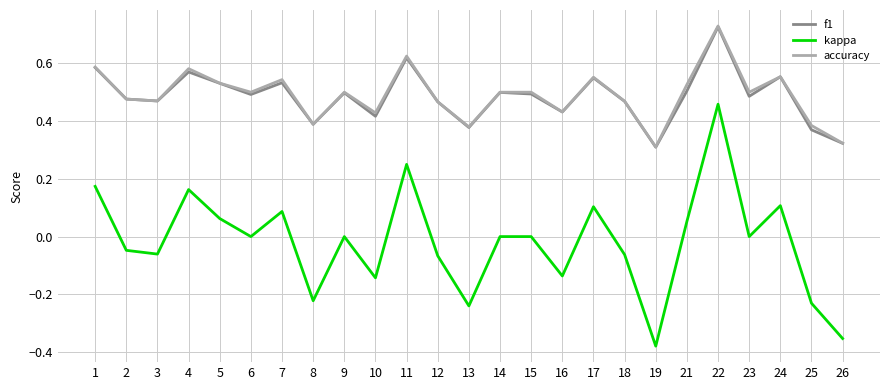

Between 1 and 13, which series saw the biggest shift?

kappa